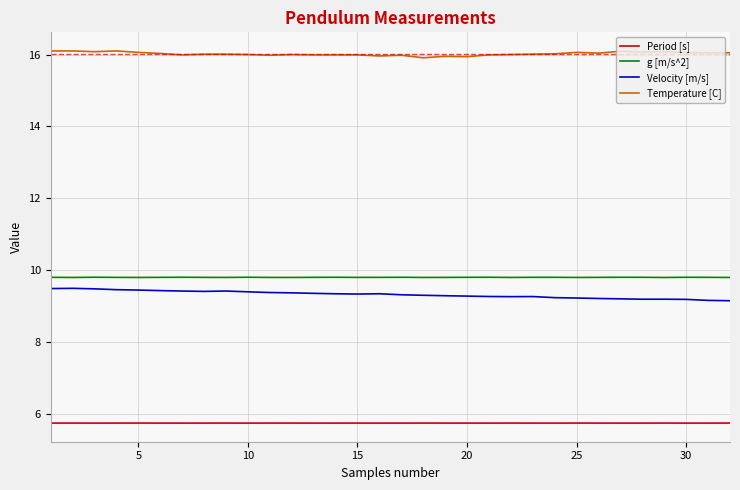

True or false: g [m/s^2] and Period [s] cross at least once.

False